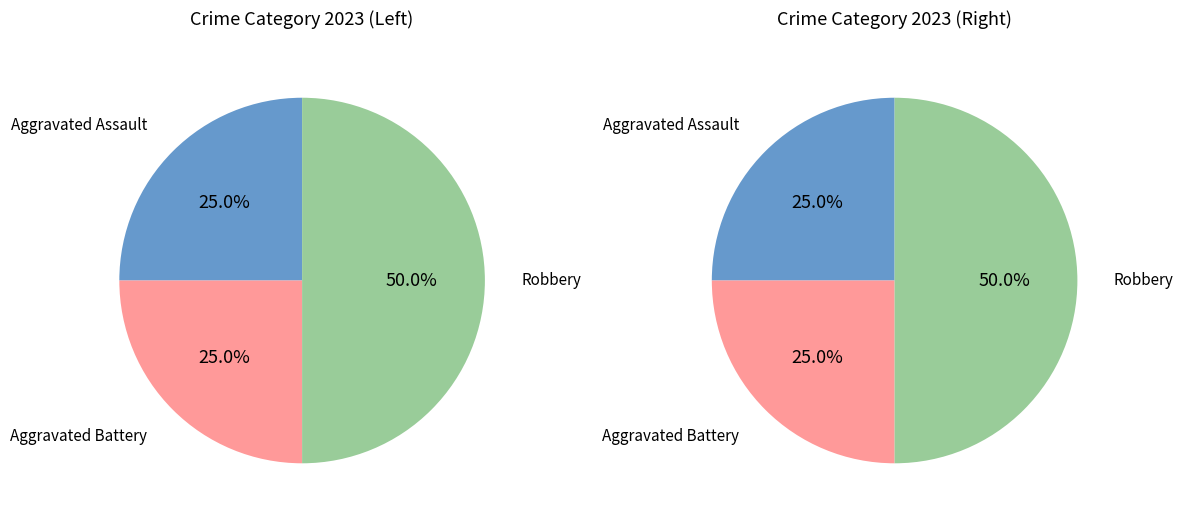

True or false: Aggravated Battery accounts for 12% of the total.

False